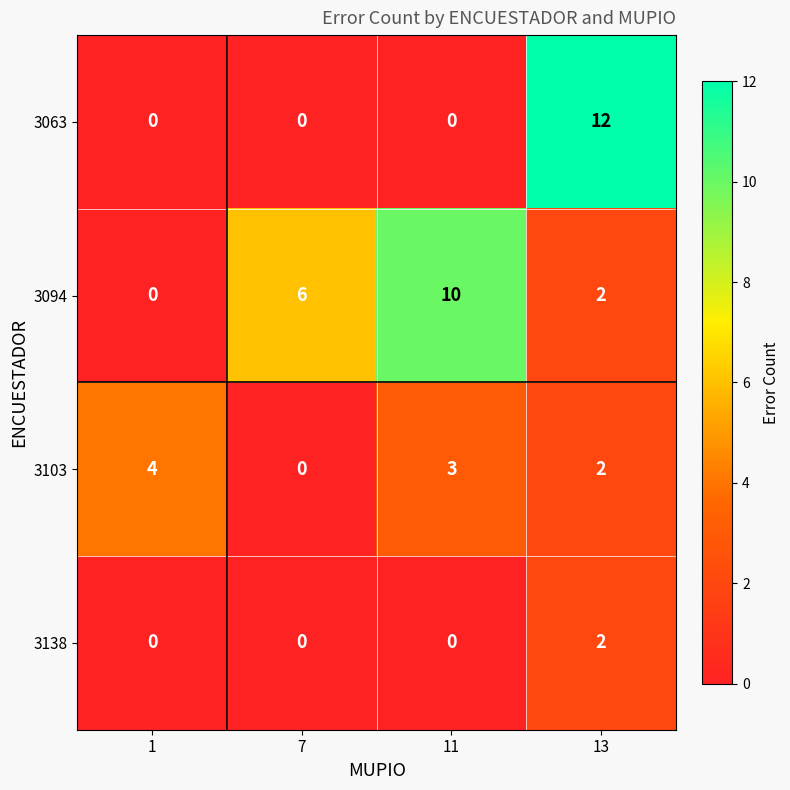

The value of 3094 at 7 is 6. True or false?

True